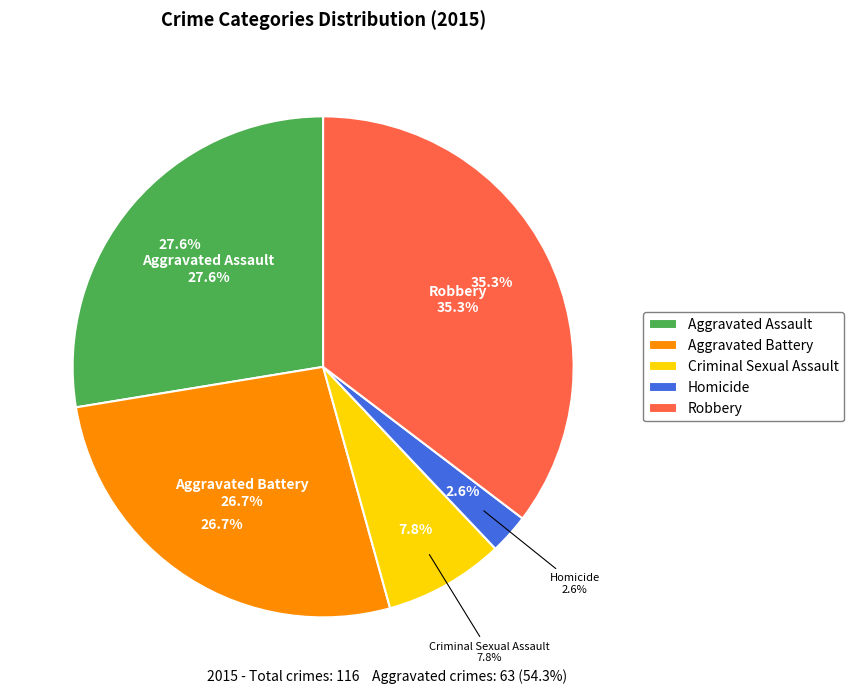

To the nearest percent, what is the average slice percentage?

20%